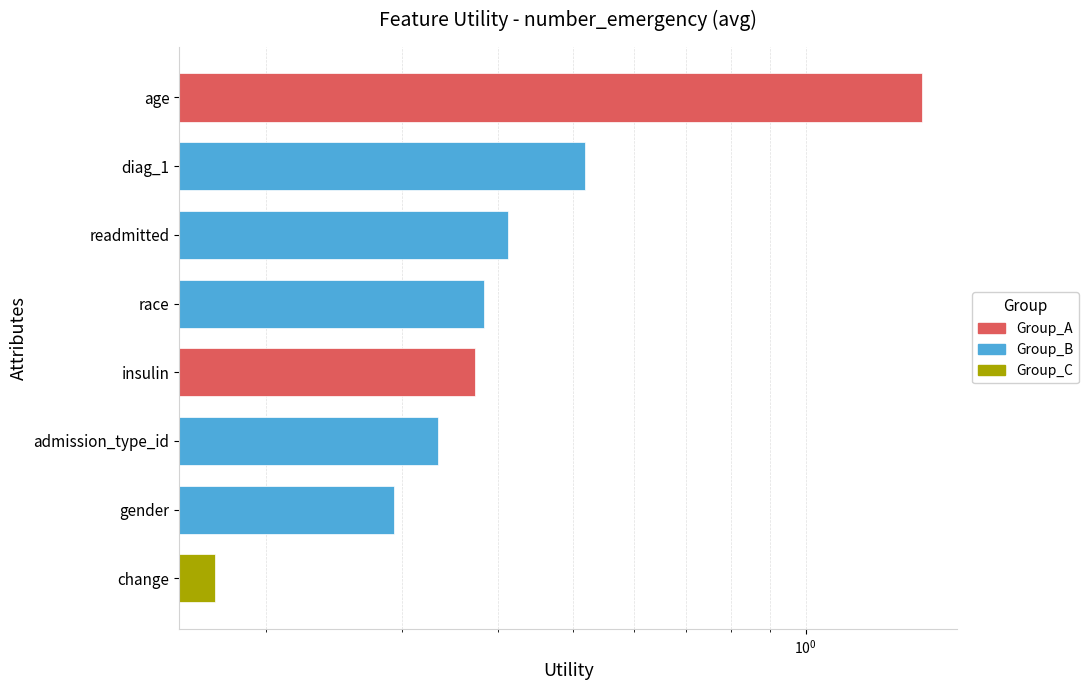

What is the change in value from age to gender?

-1.1